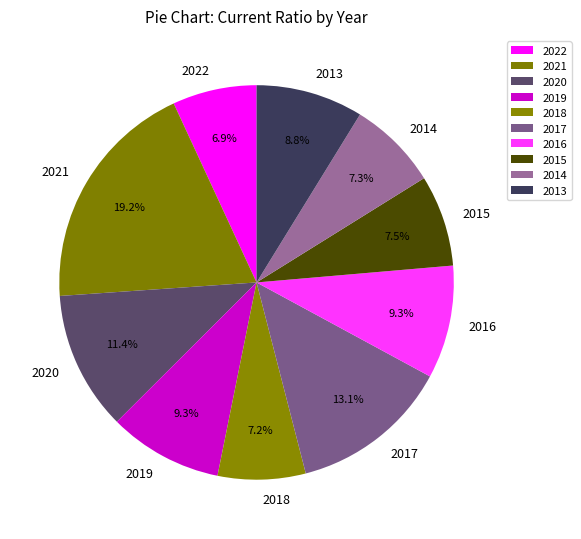

Is it true that 2016 is 1% of the pie?

False